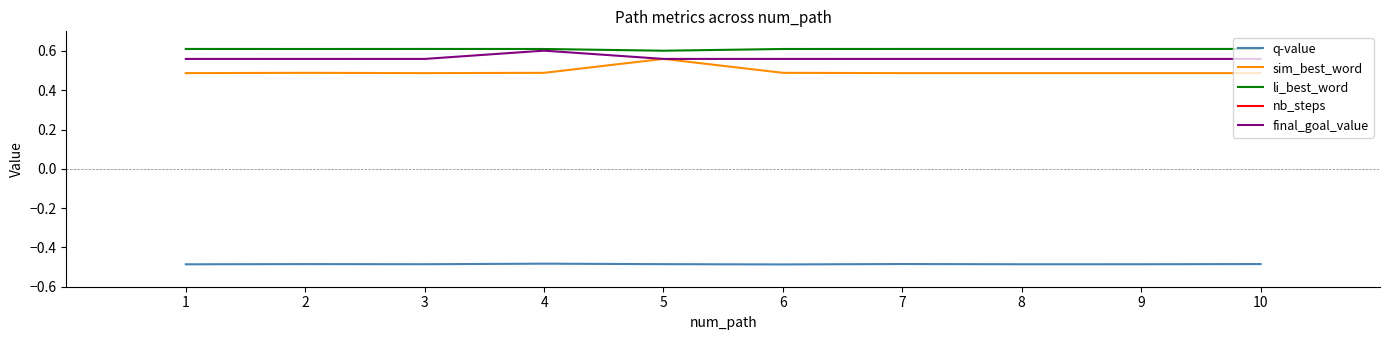

What are all the series names shown in the legend?

q-value, sim_best_word, li_best_word, nb_steps, final_goal_value